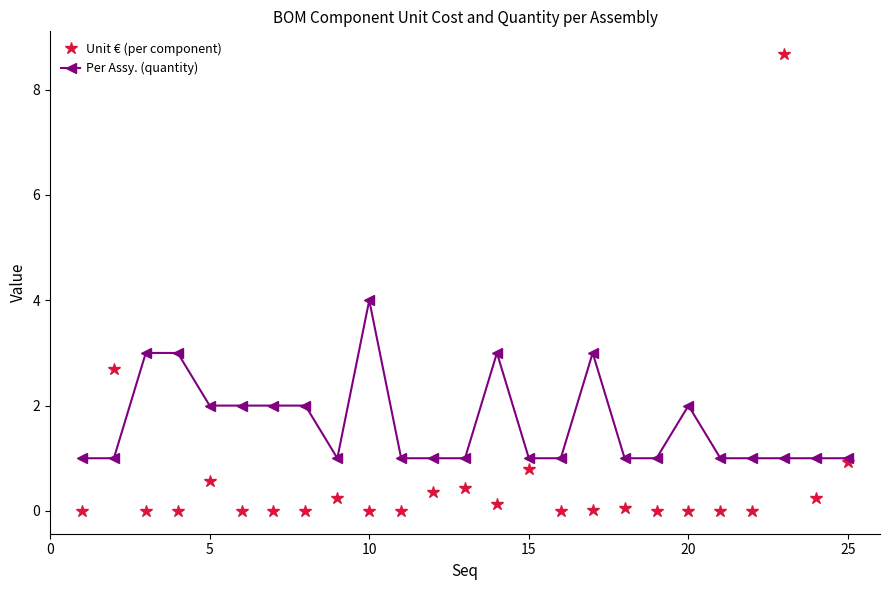

Which series has the largest total across all categories?

Per Assy. (quantity)